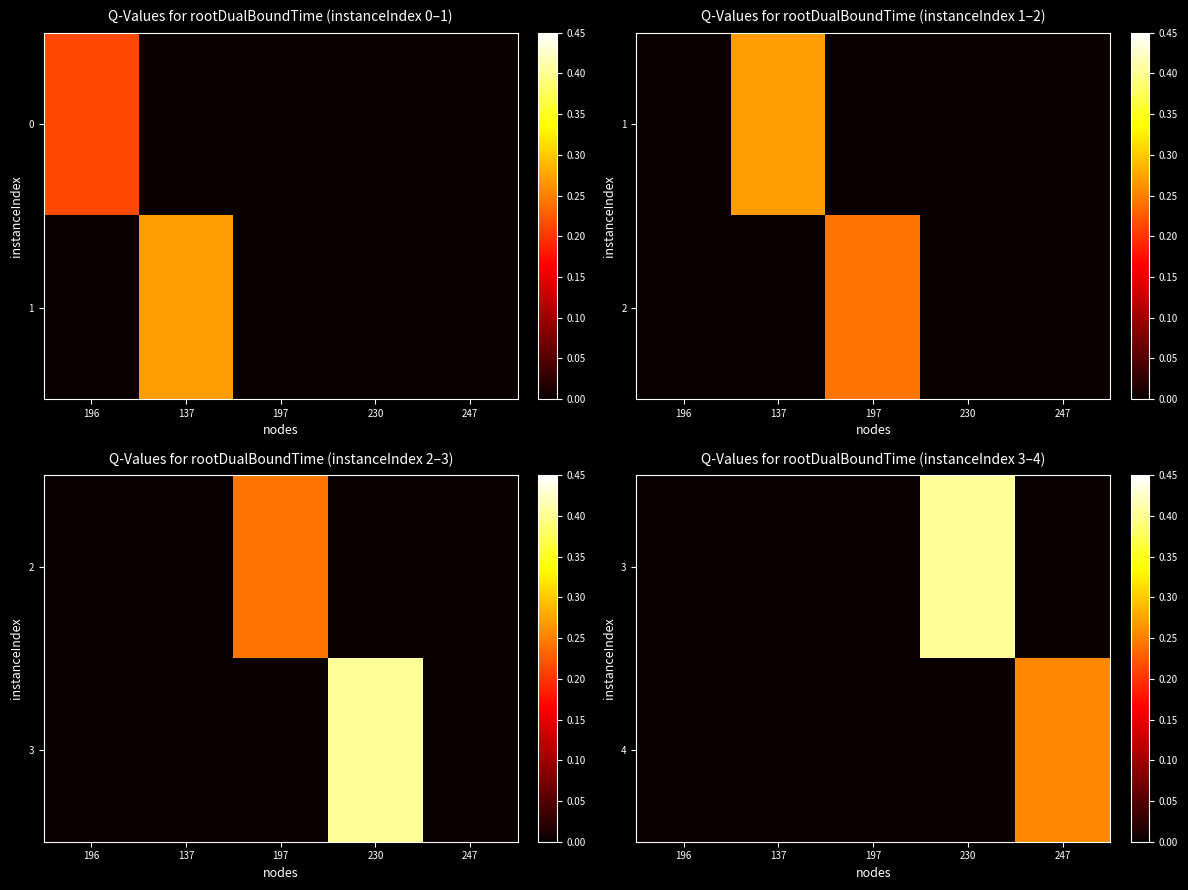

How many categories are shown in the chart?

5